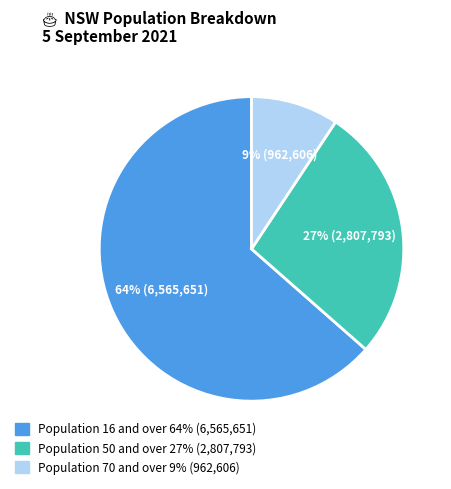

Does any single category account for the majority?

Yes